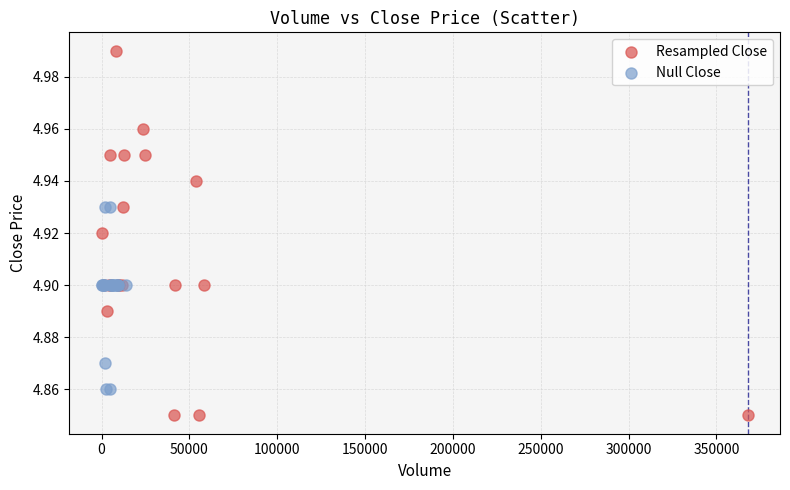

Which series has the largest Y range (max minus min)?

Resampled Close